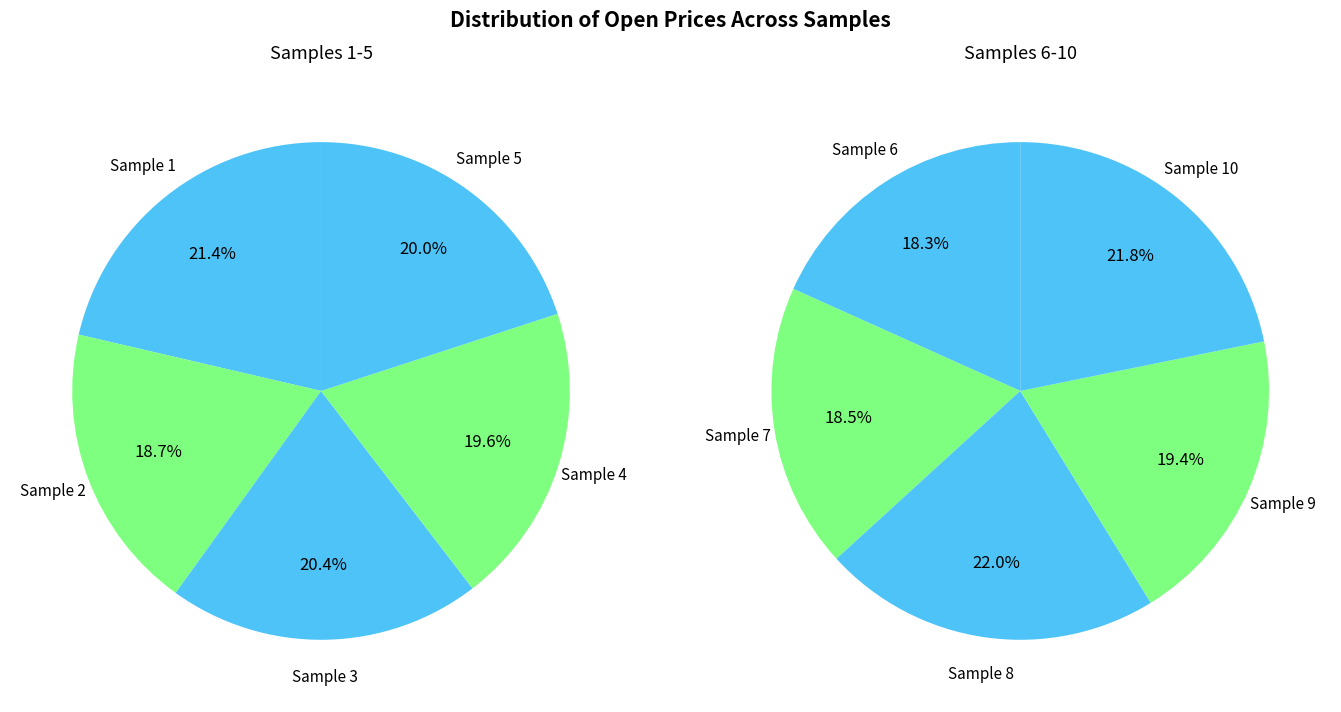

Does any single category account for the majority?

No